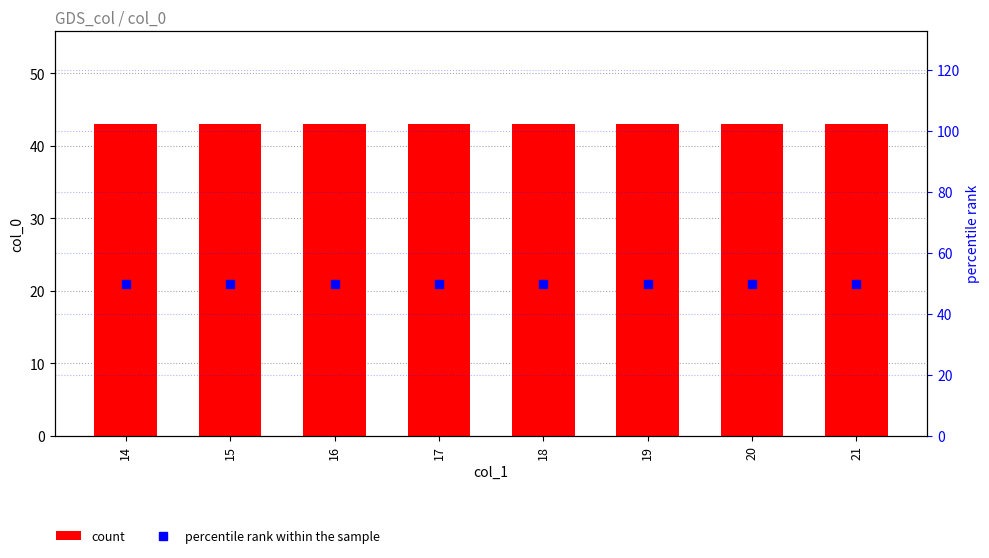

What is the average value of the count series?

43